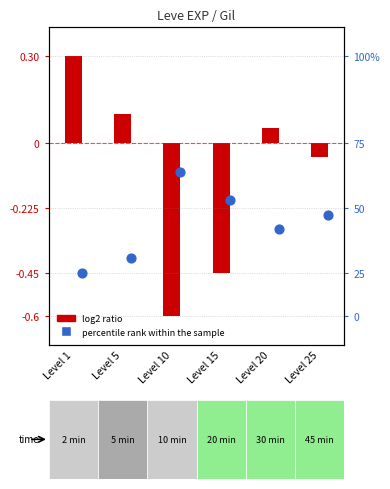

What are all the series names shown in the legend?

log2 ratio, percentile rank within the sample